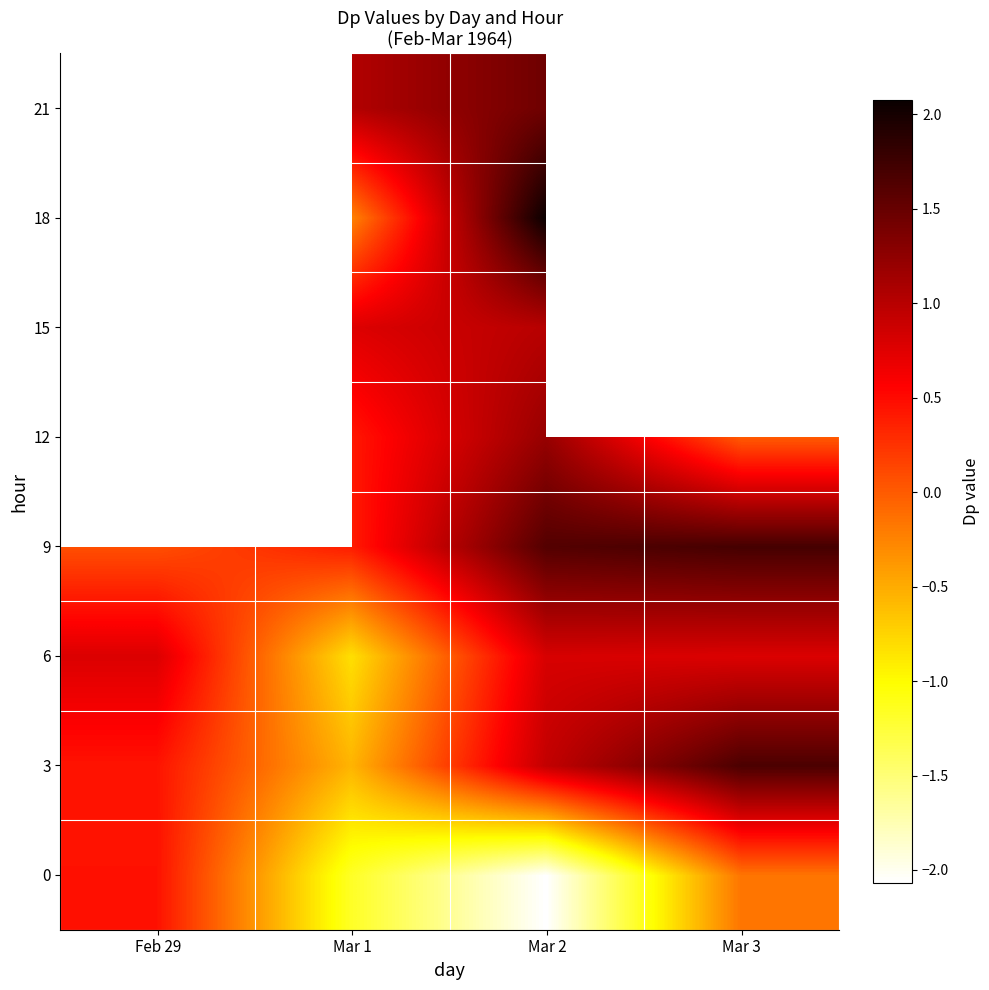

True or false: 9 has a value of 2.6 at Mar 2.

False